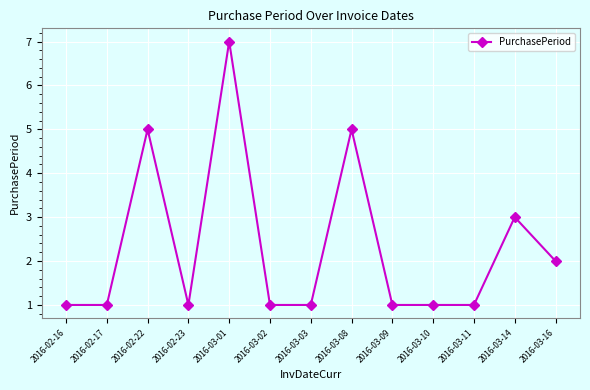

Which label corresponds to the largest value in the chart?

2016-03-01